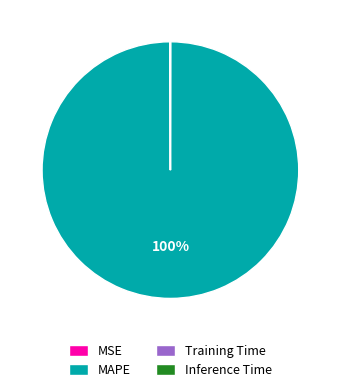

To the nearest percent, what portion does MAPE represent?

100%